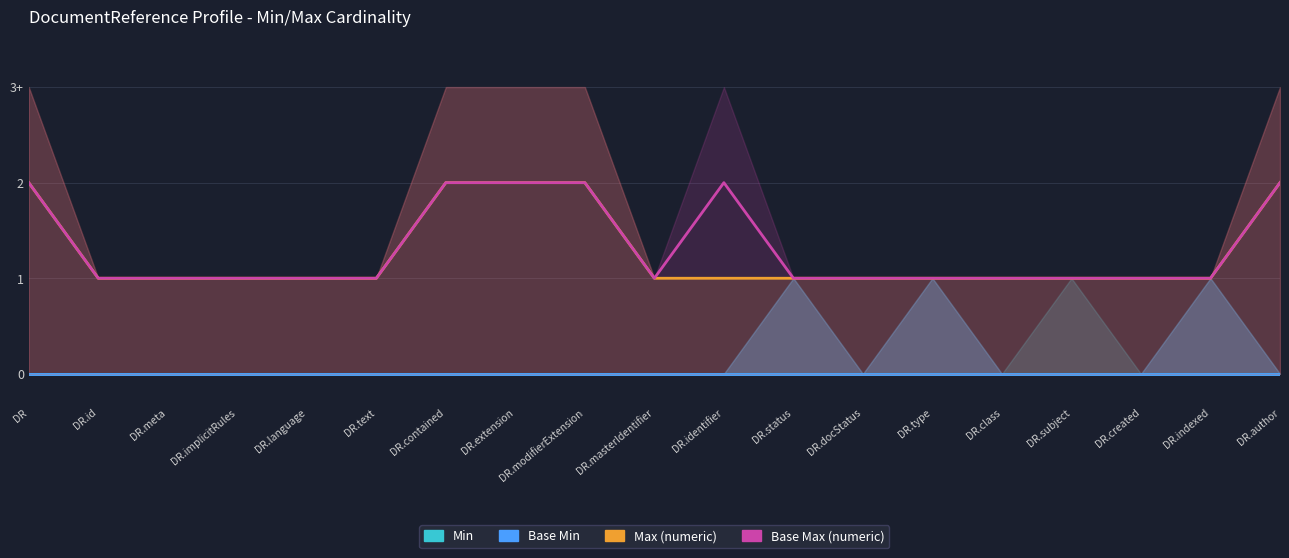

Does the chart display data point markers on the line(s)?

No